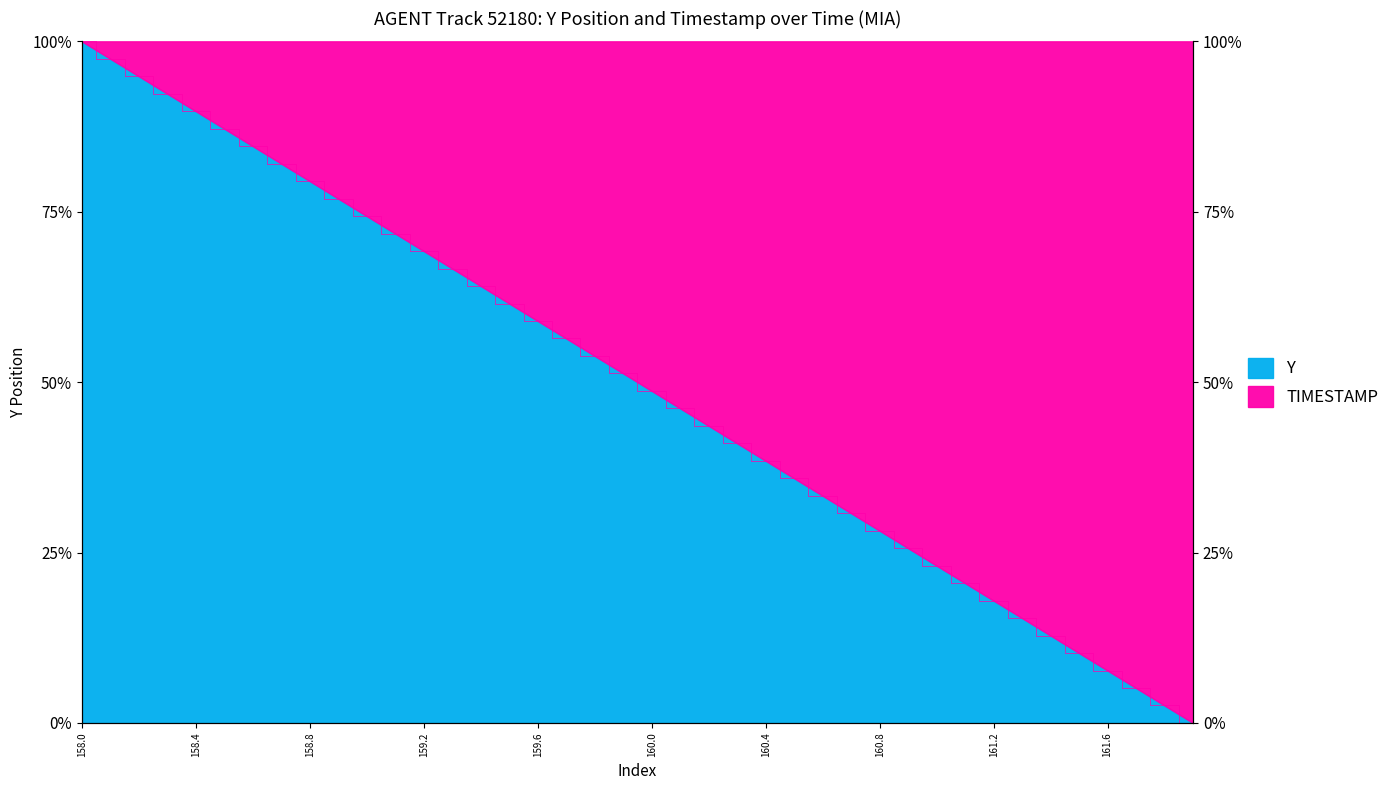

Is it true that the value at 159.2 is 0.4?

False